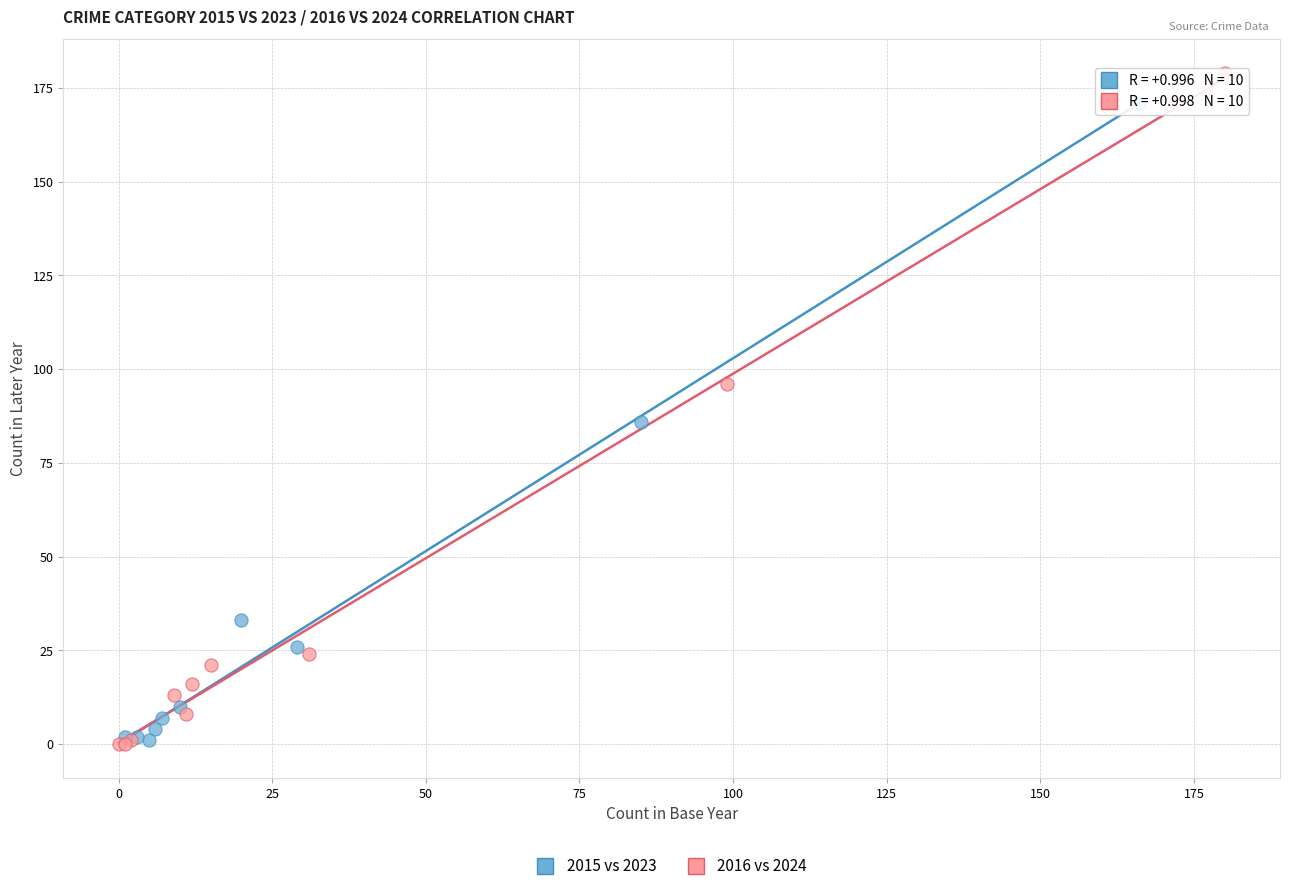

Which series contains the highest Y value?

2016 vs 2024